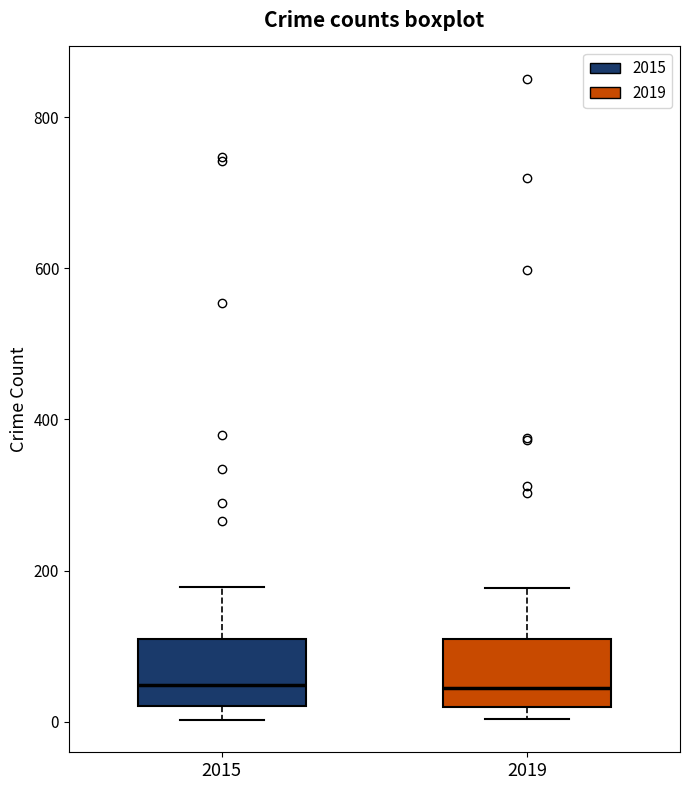

Where does the upper whisker of the box at x = 2019 end on the y-axis? The values are not printed on the chart, so give them approximately, as read against the axis.

180